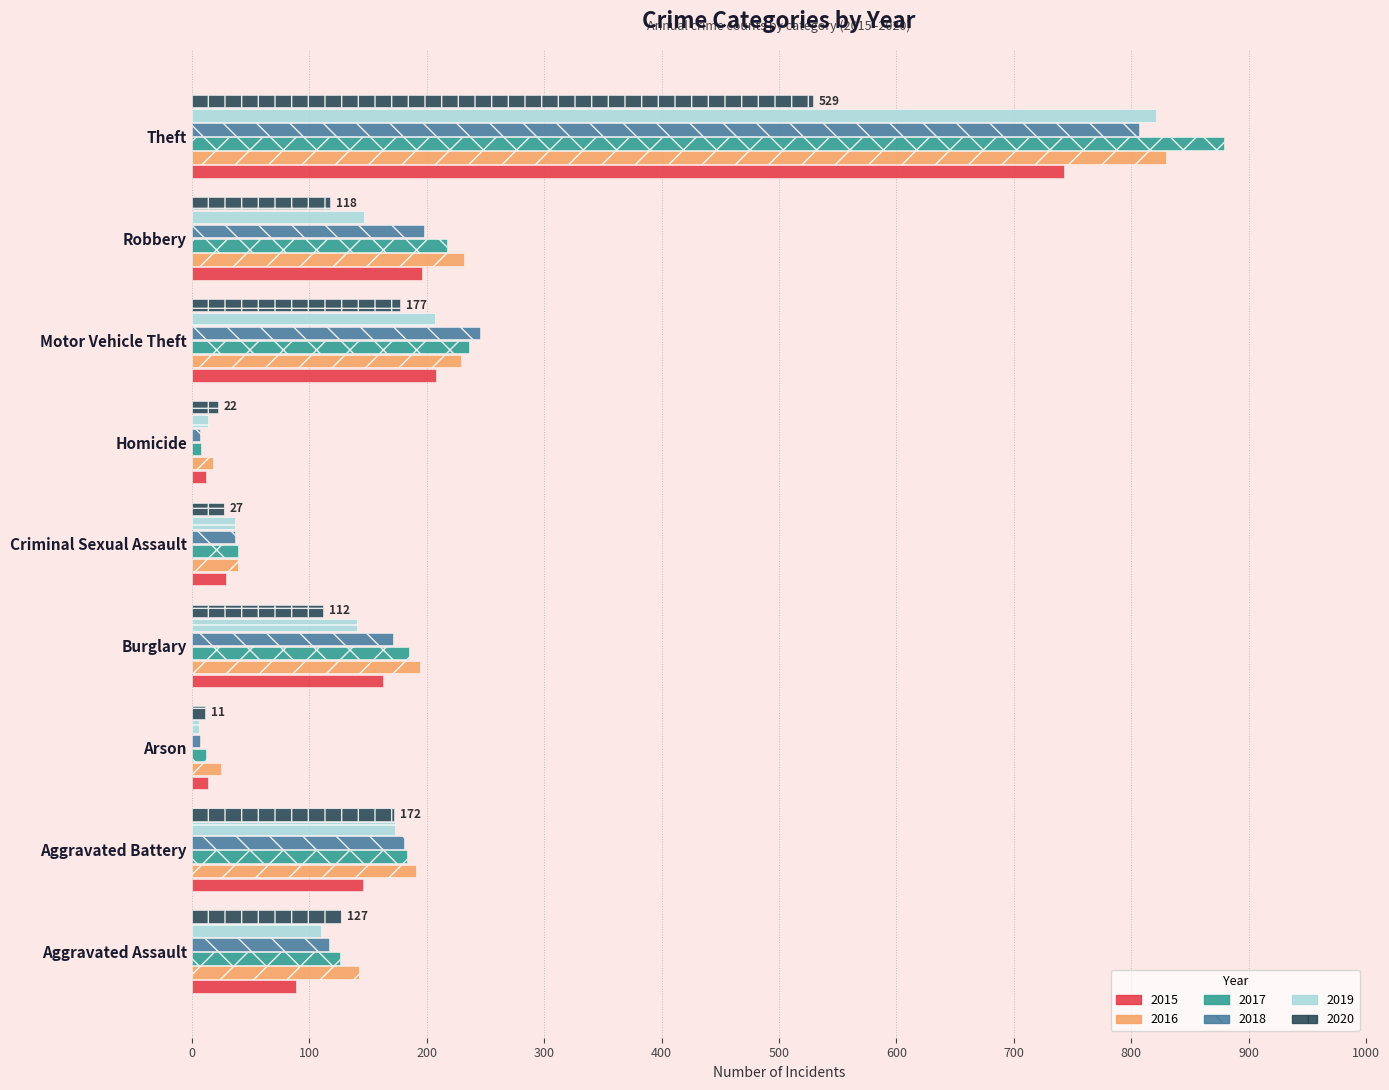

What are all the series names shown in the legend?

2015, 2016, 2017, 2018, 2019, 2020